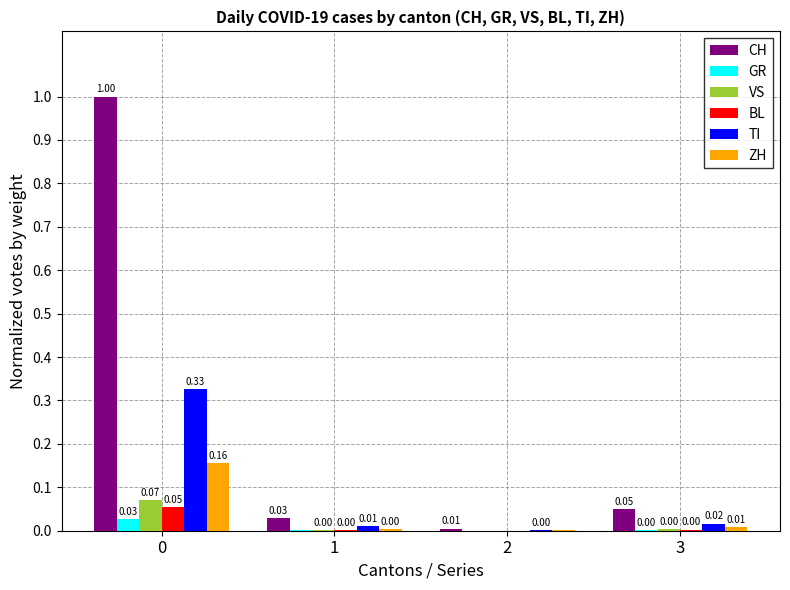

Which series changed the most between 2 and 3?

CH